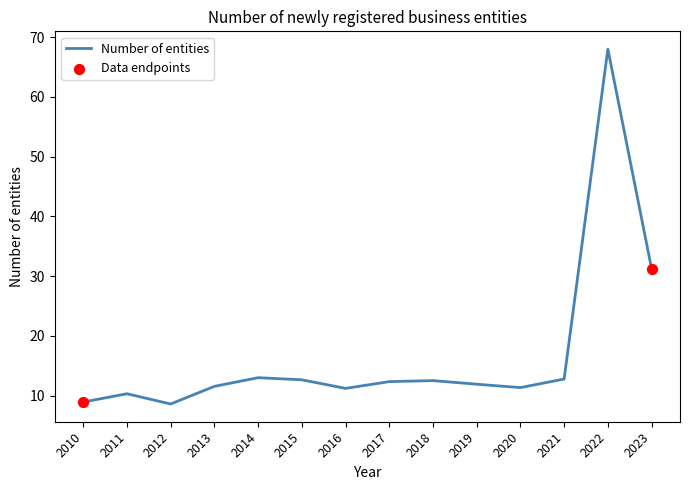

What is the change in value from 2020 to 2023?

+19.9